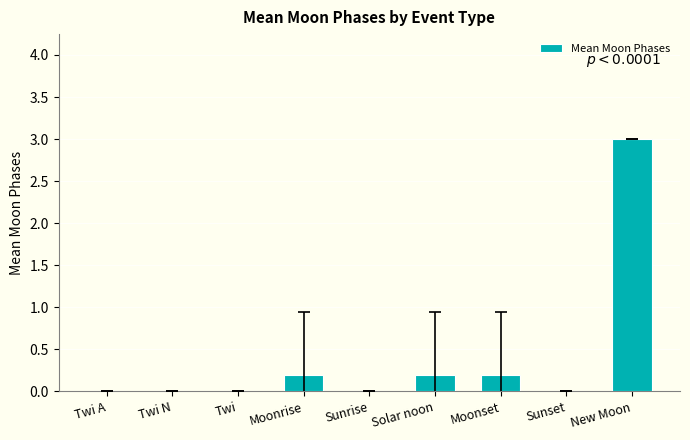

What is the sum of the values at New Moon and Moonset?

3.2